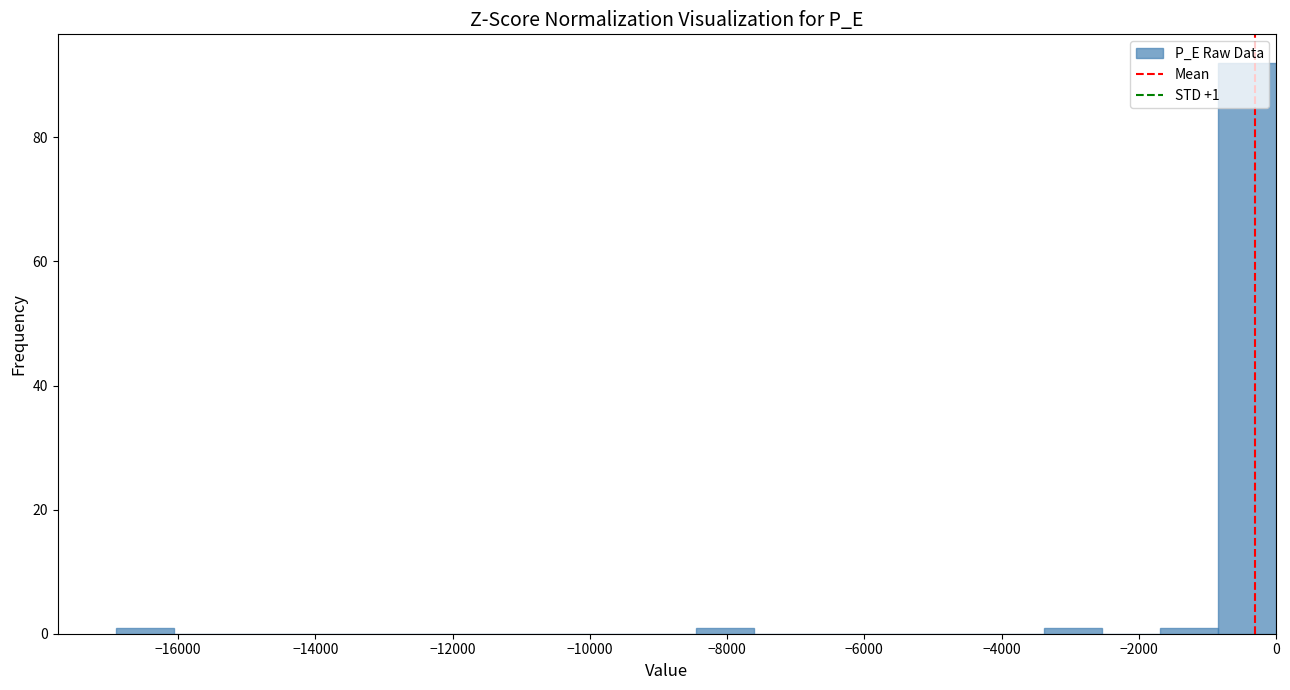

Which range on the x-axis has the tallest bar?

-800 to 0